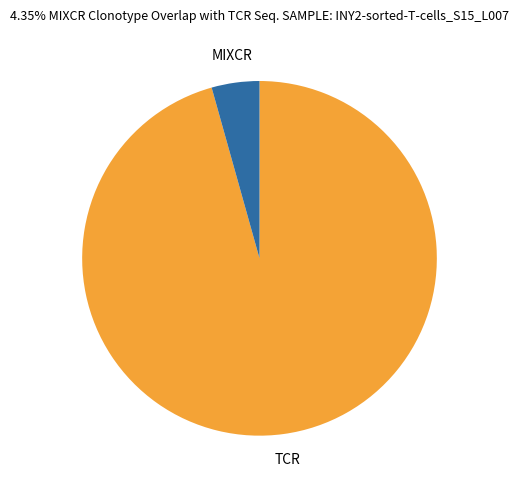

How many segments does this pie chart have?

2